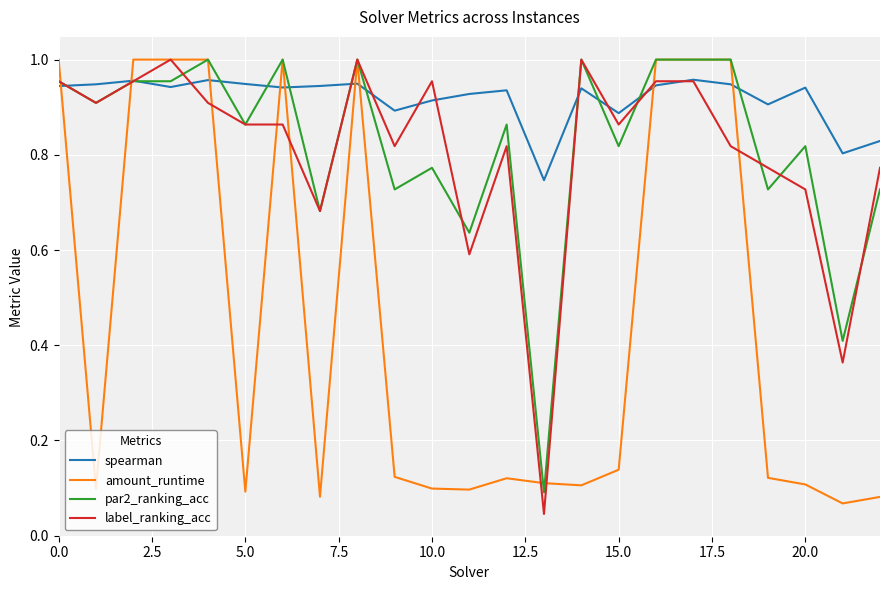

How many times do label_ranking_acc and spearman cross each other?

11